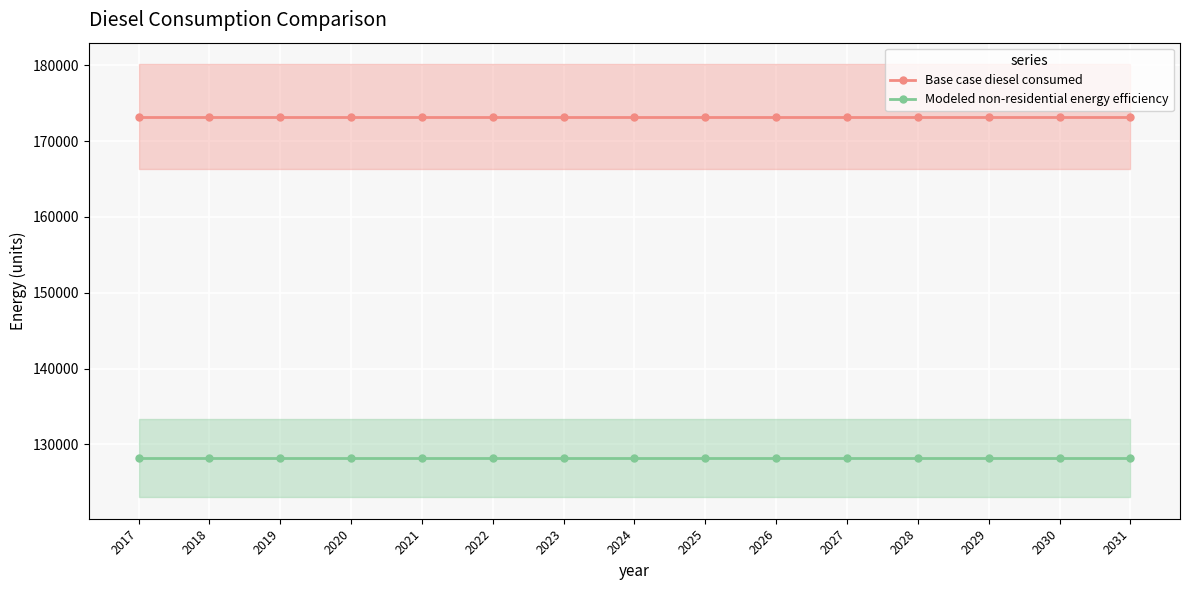

Count the number of data series in this chart.

2